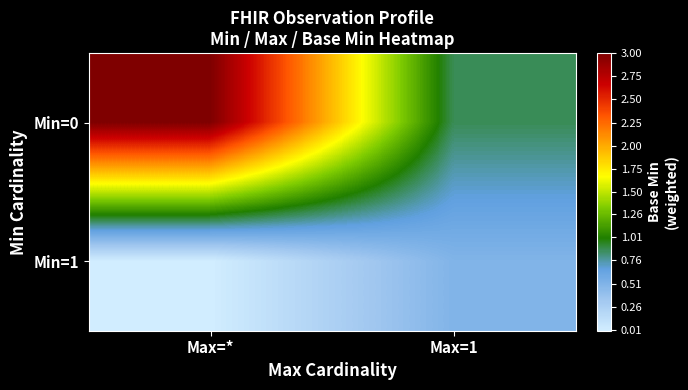

What is the difference between the highest and lowest values at Max=*?

3.0